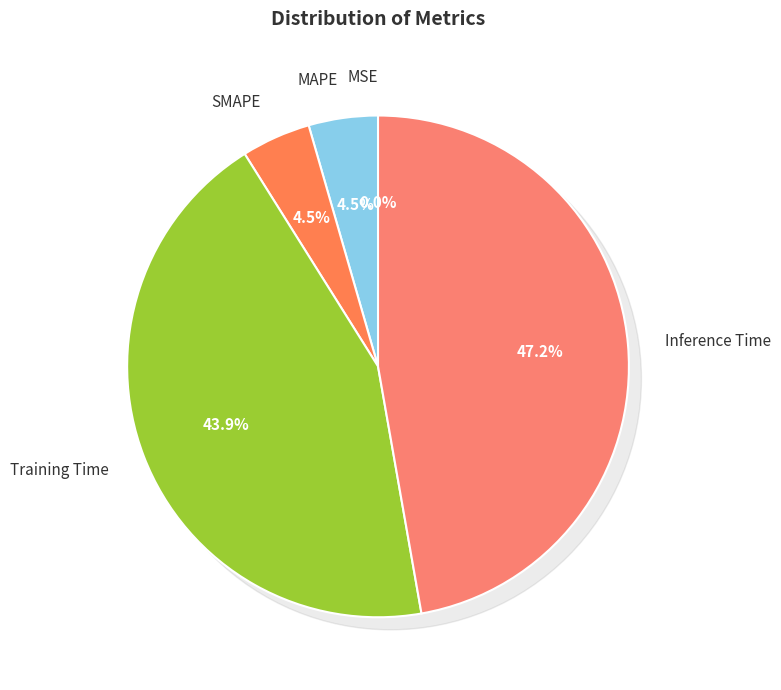

The Inference Time slice represents 35% of the pie. True or false?

False